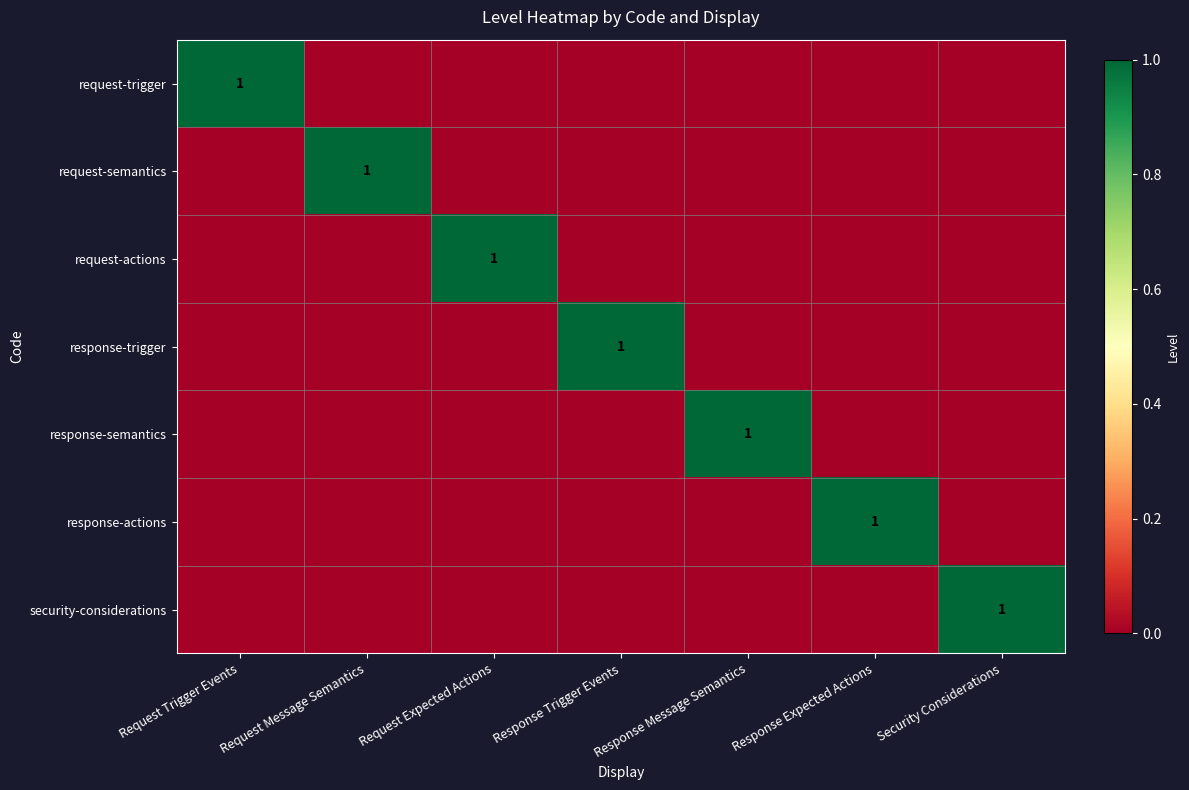

The value of request-semantics at Request Message Semantics is 1. True or false?

True